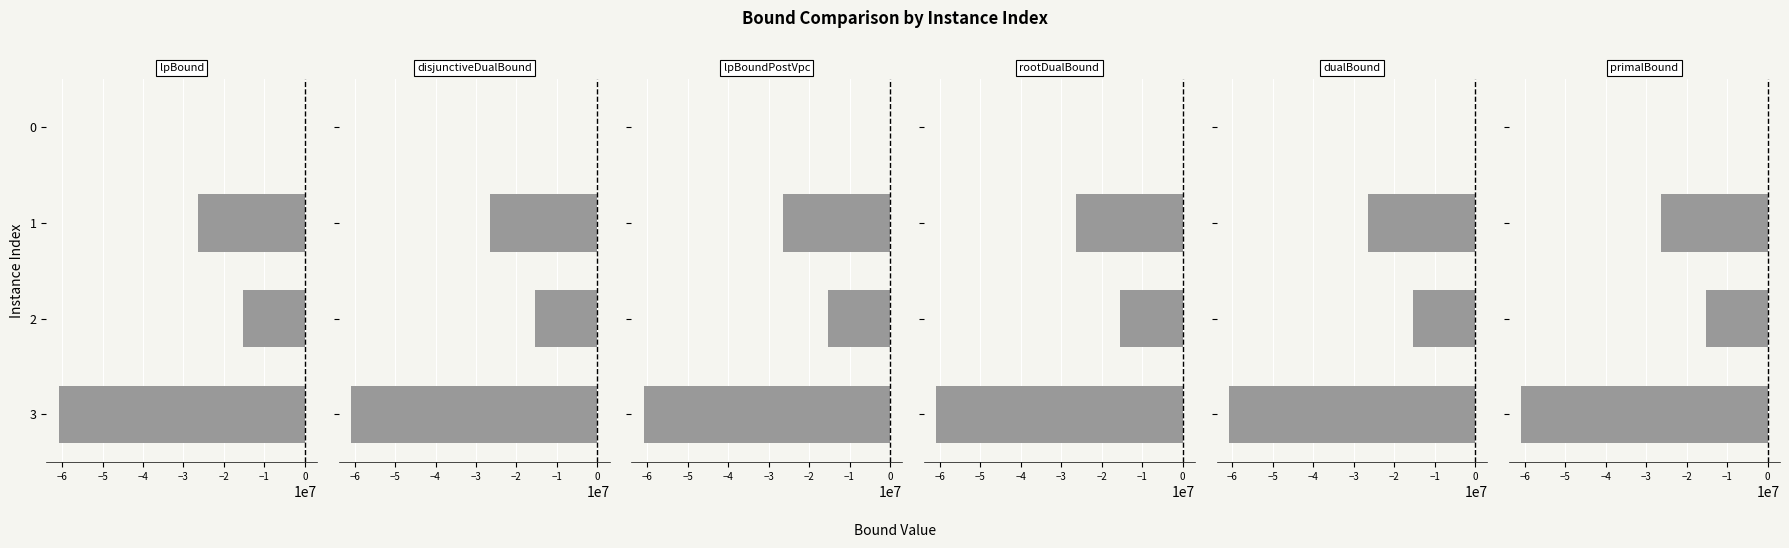

Is the value of lpBound at 2 greater than the value of lpBoundPostVpc at 2?

No